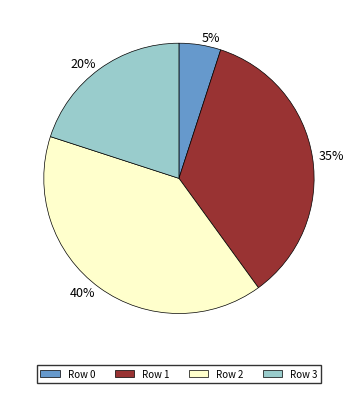

Which slice is the largest?

40%